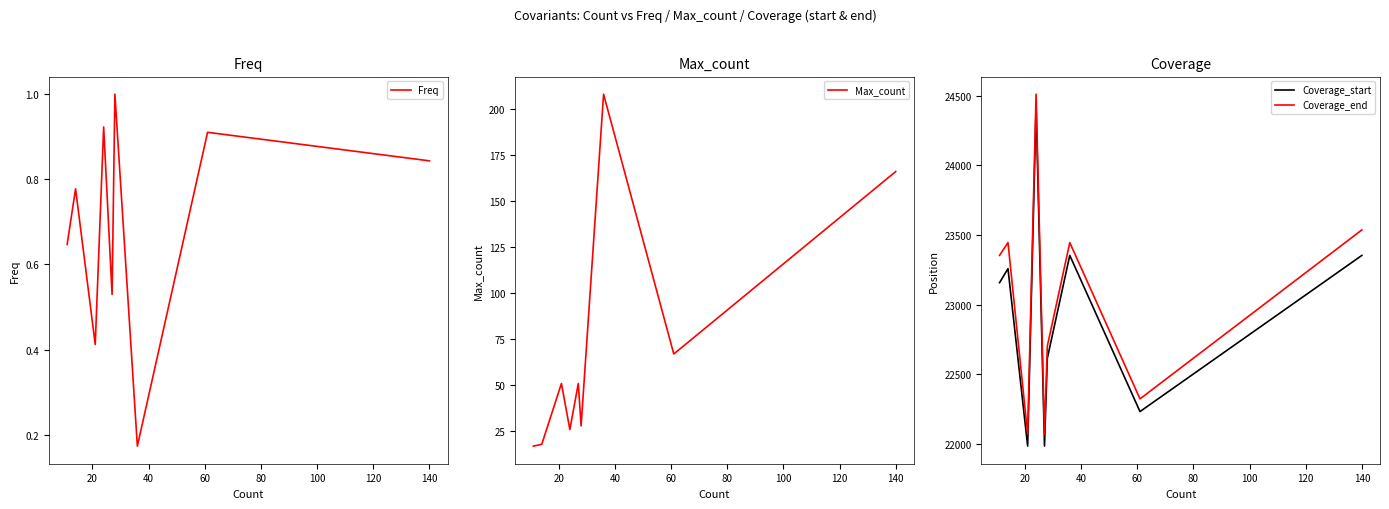

What is the maximum value shown in the chart?

24510.0